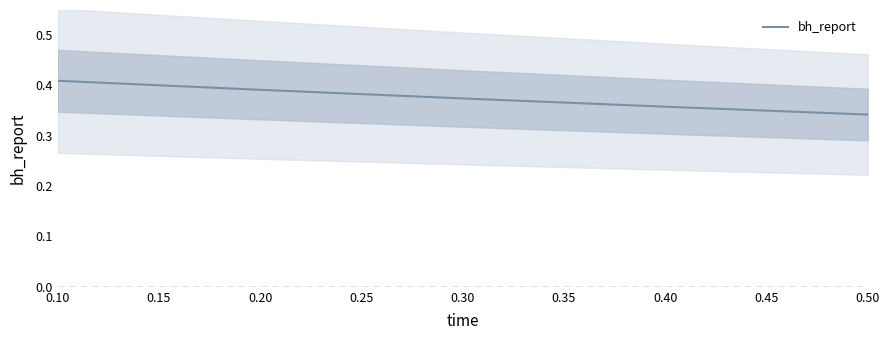

How many series are shown in this chart?

1